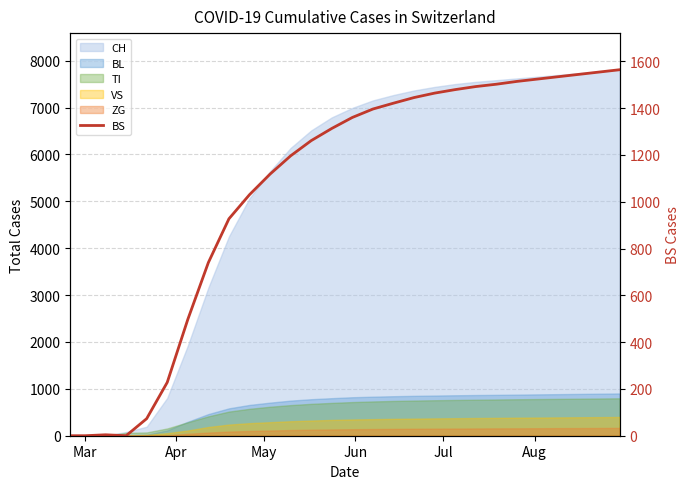

How many data points are above 1360?

13